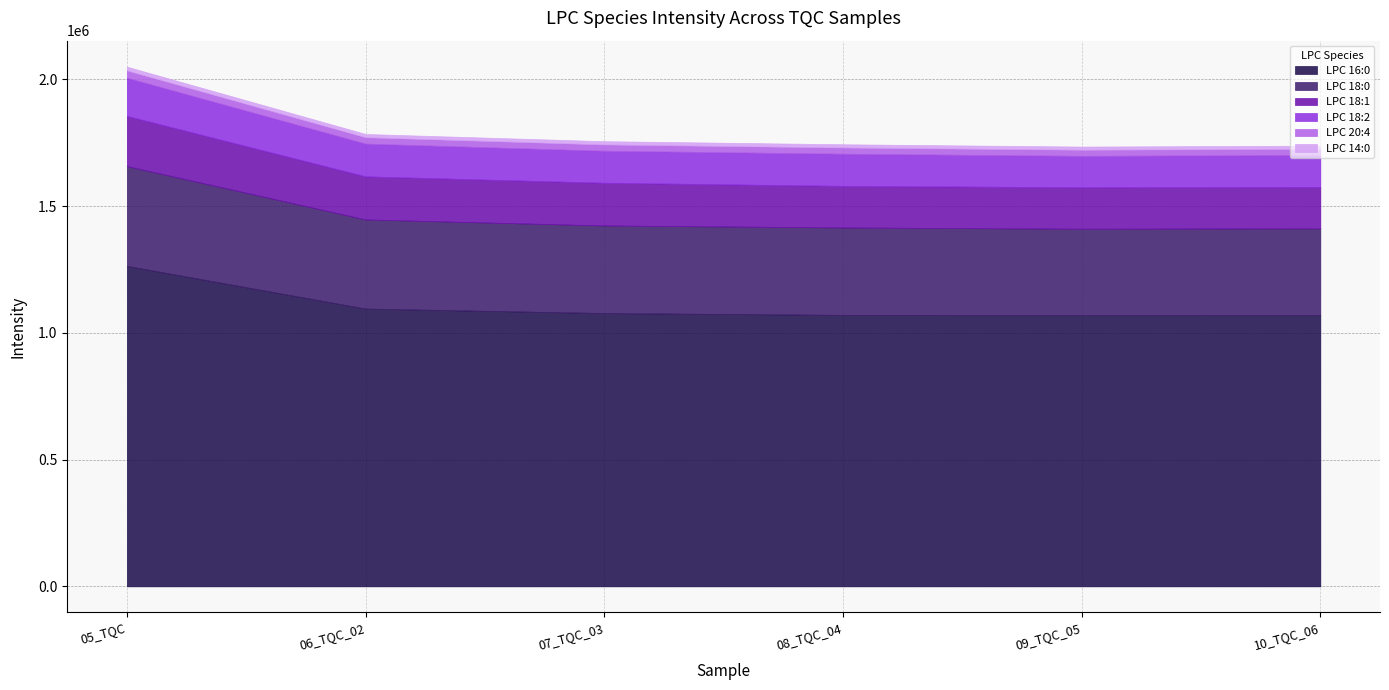

At which category does LPC 18:2 reach its first local peak?

08_TQC_04